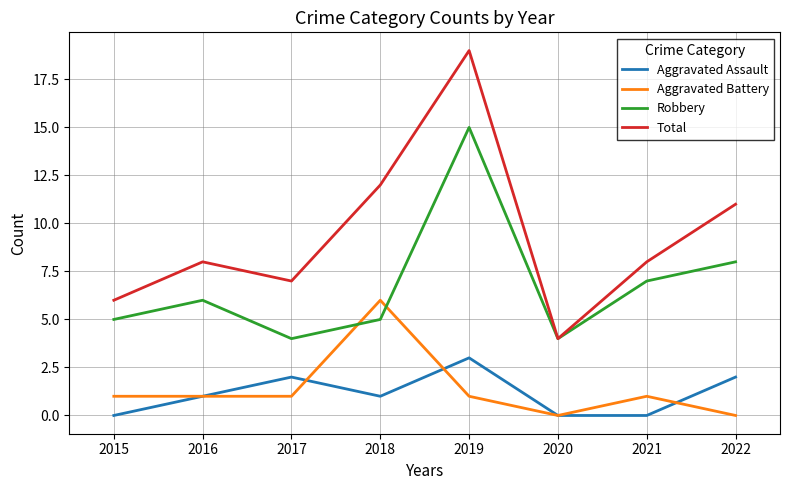

At which label does Total reach its minimum?

2020